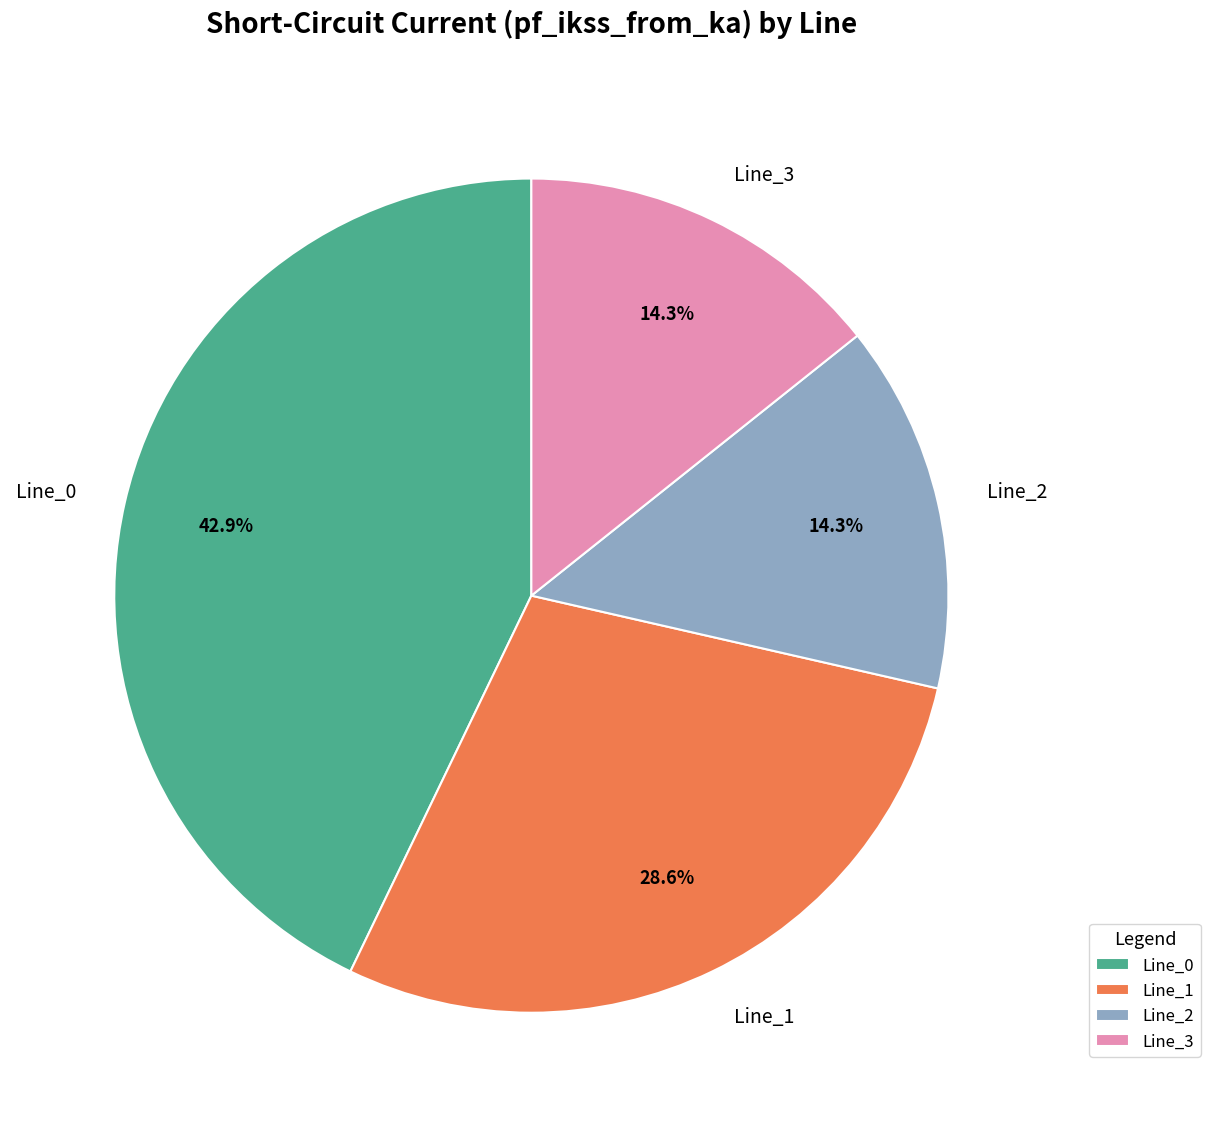

Is there a majority slice in this chart?

No